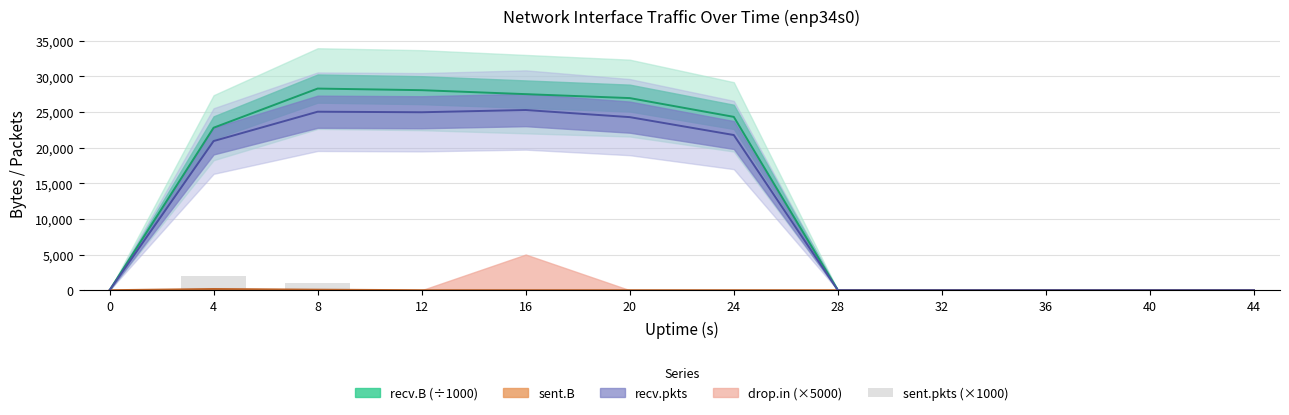

How many bars are there in total?

12